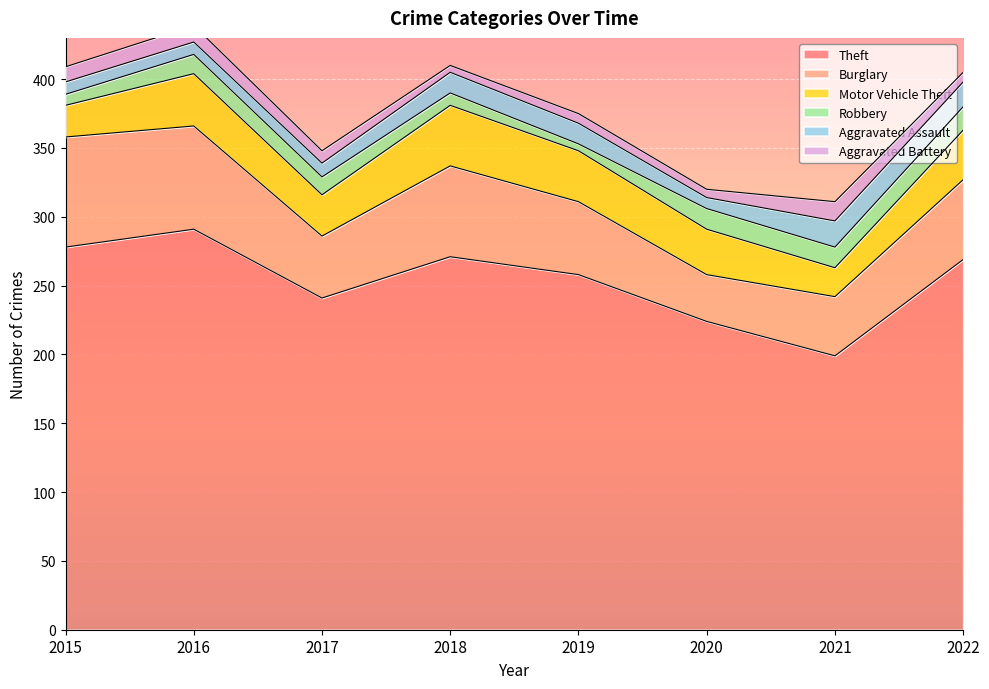

Reading left to right, transcribe all the data shown in this chart.

Theft: 278	291	241	271	258	224	199	269
Burglary: 80	75	45	66	53	34	43	58
Motor Vehicle Theft: 23	38	30	44	37	33	21	36
Robbery: 8	14	13	9	5	15	15	17
Aggravated Assault: 9	9	10	15	15	8	19	18
Aggravated Battery: 11	12	9	5	7	6	14	7